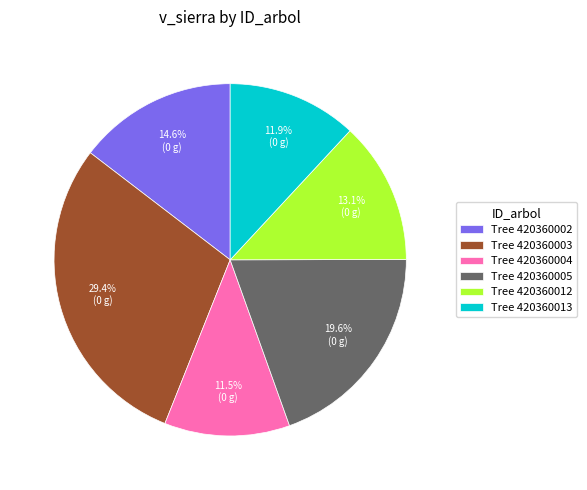

Does any single category account for the majority?

No